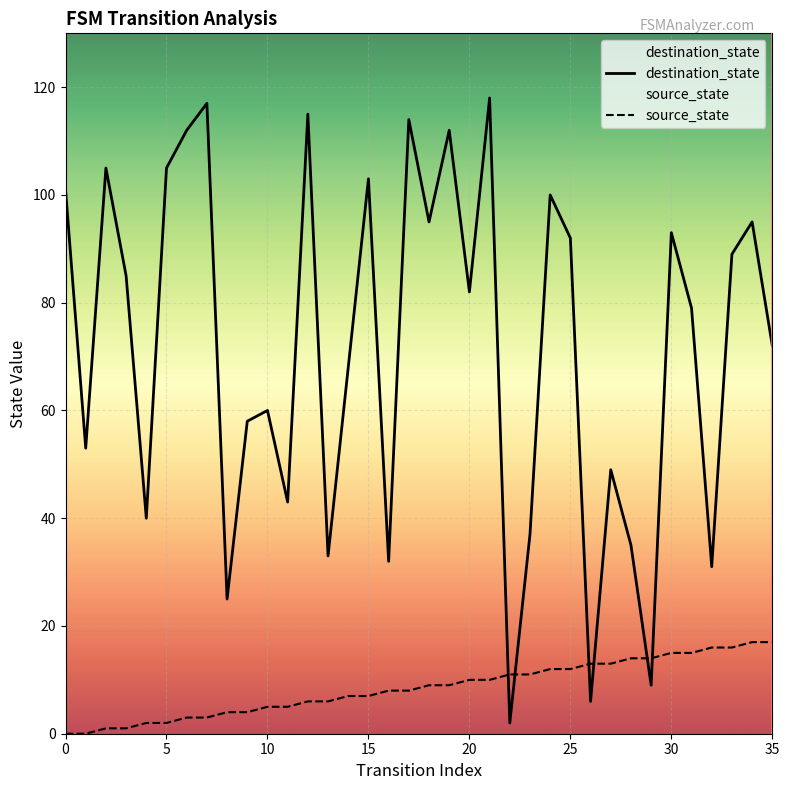

Which series ends up on top after the final intersection of source_state and destination_state?

destination_state